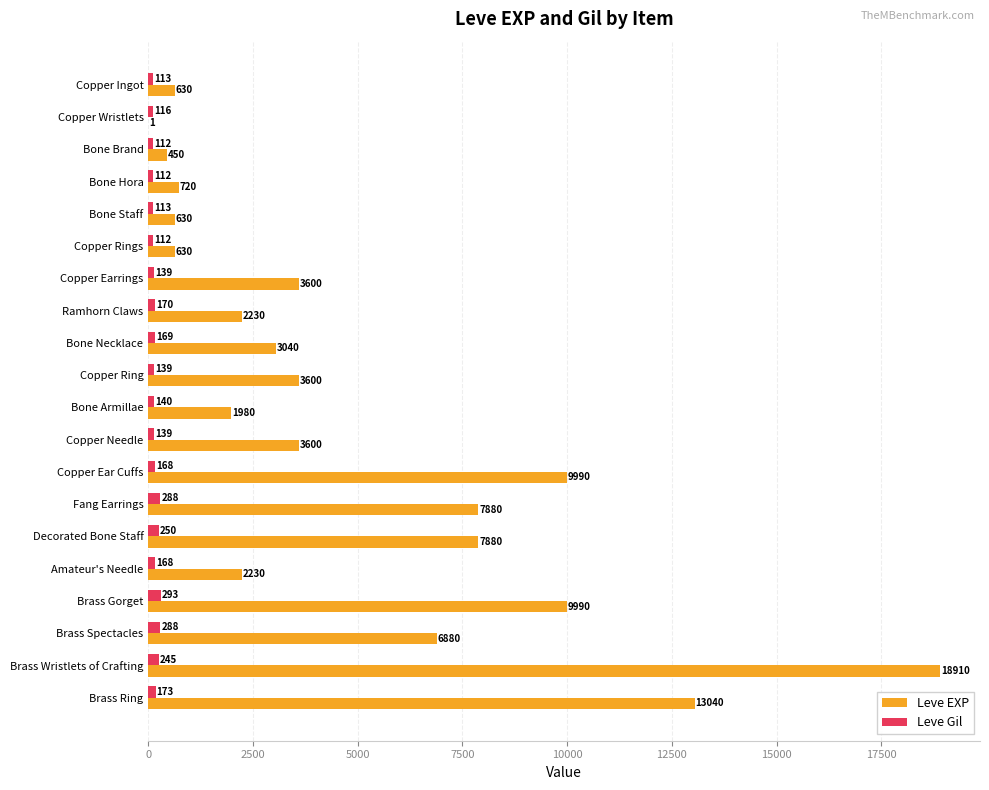

Which series has the largest total across all categories?

Leve EXP